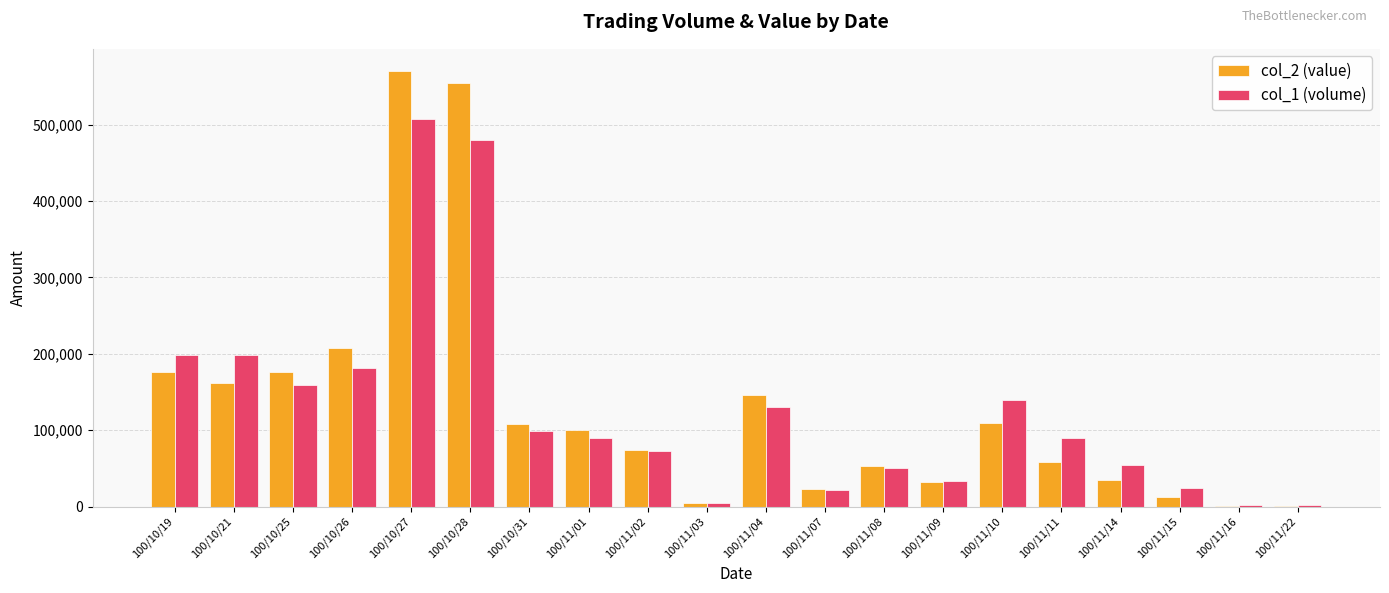

Is the value of col_2 (value) at 100/11/22 greater than the value of col_1 (volume) at 100/11/04?

No